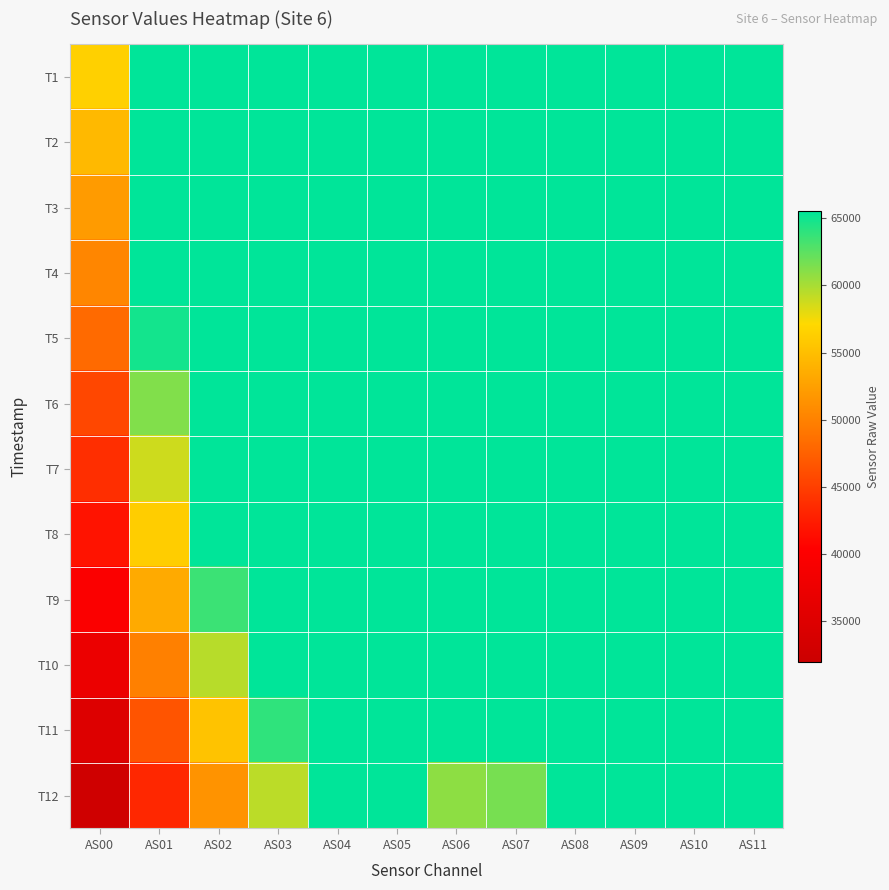

Which label corresponds to the largest value in the chart?

AS01